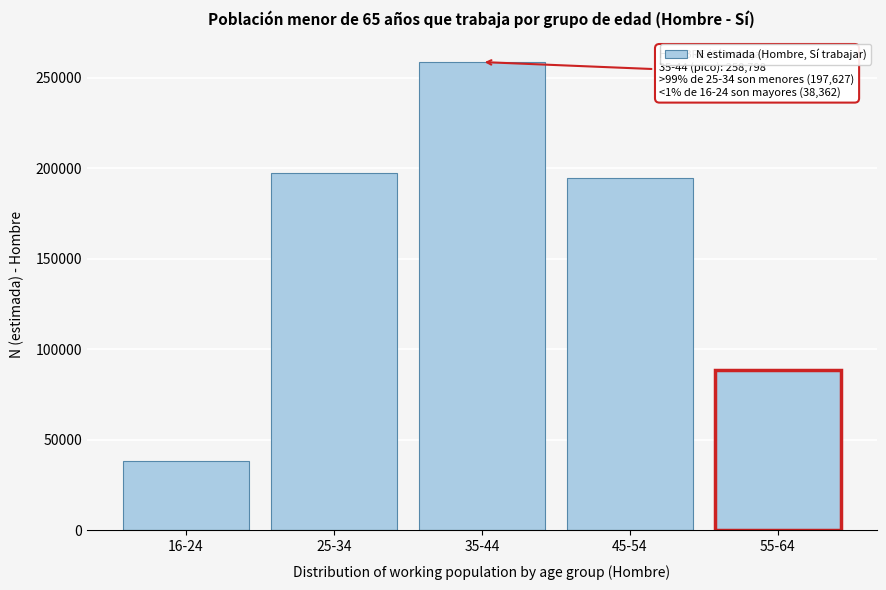

Reading left to right, transcribe all the data shown in this chart.

16-24=38362	25-34=197627	35-44=258798	45-54=194586	55-64=88556